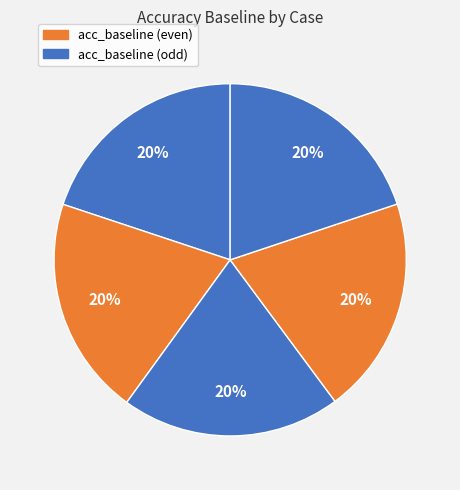

Does any single category account for the majority?

No